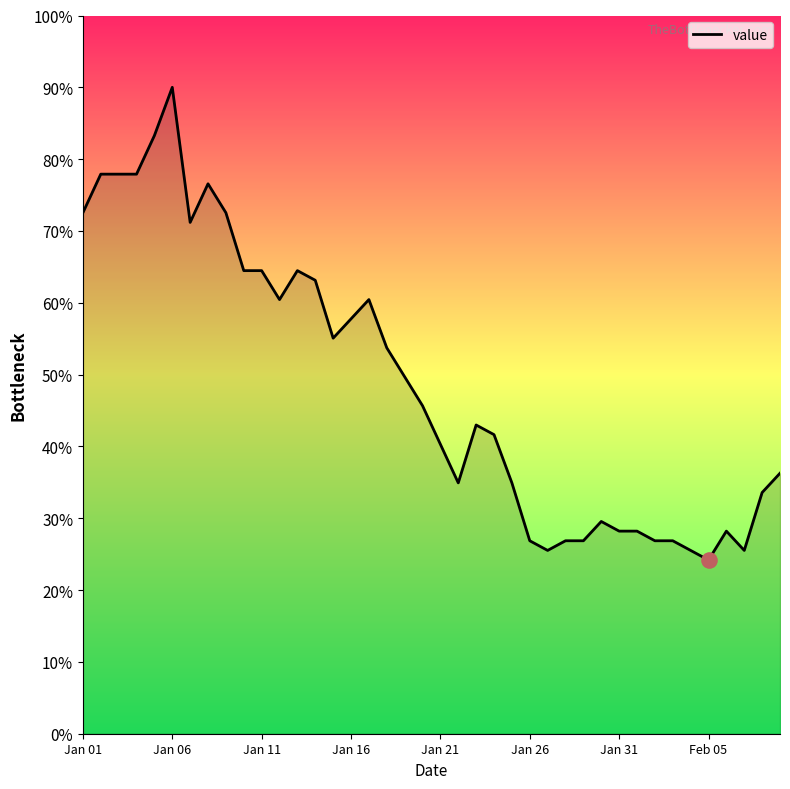

What is the minimum value shown in the chart?

24.2